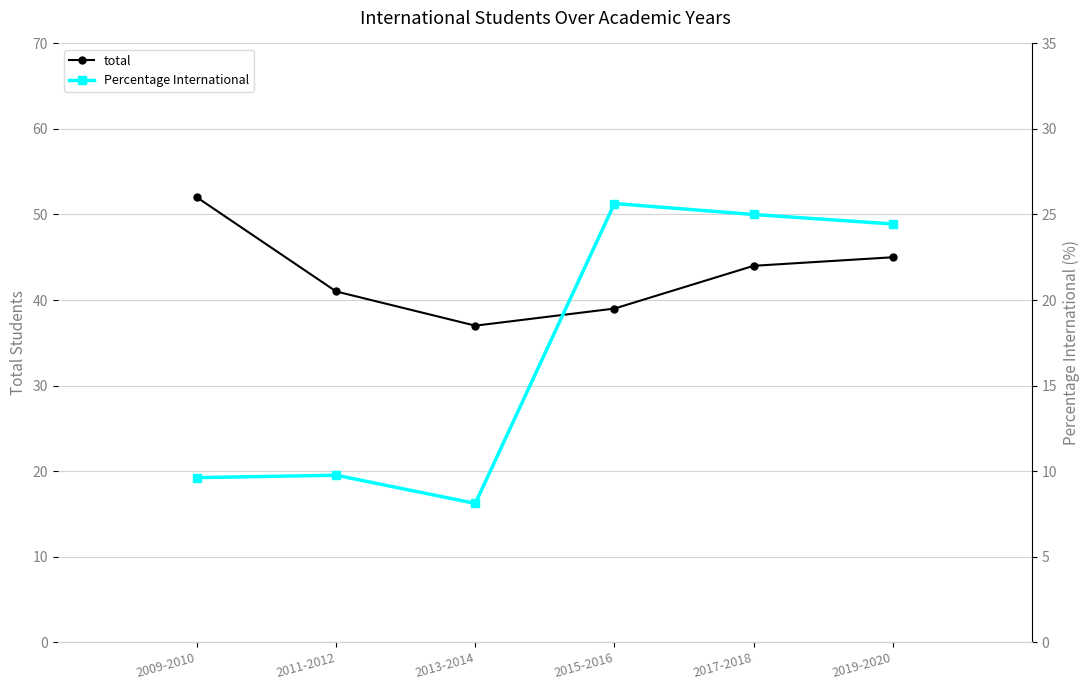

At which label does total first exceed 44?

2009-2010